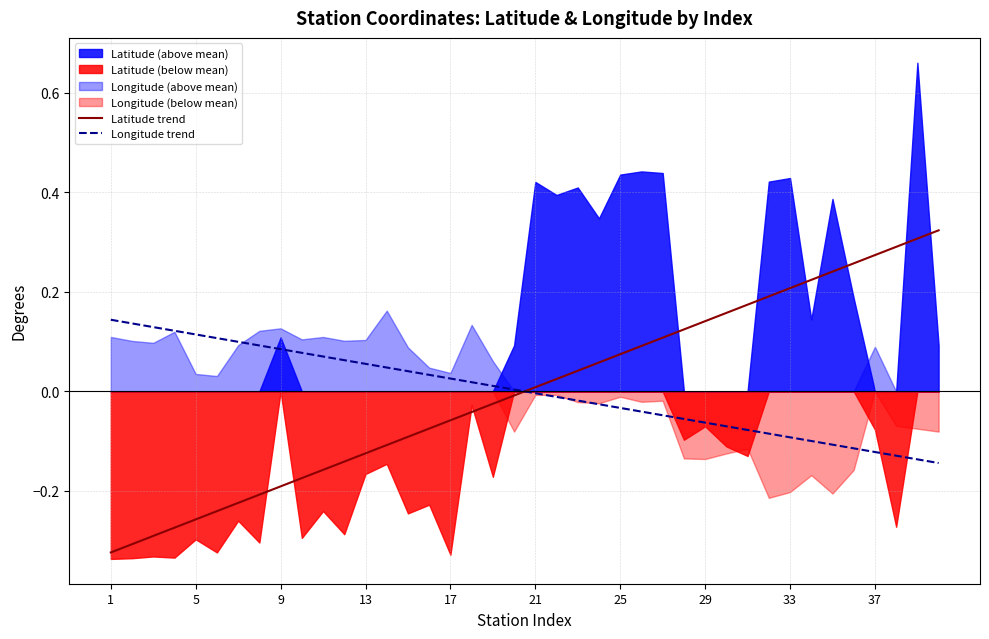

At which category does the chart reach its peak across all series?

39